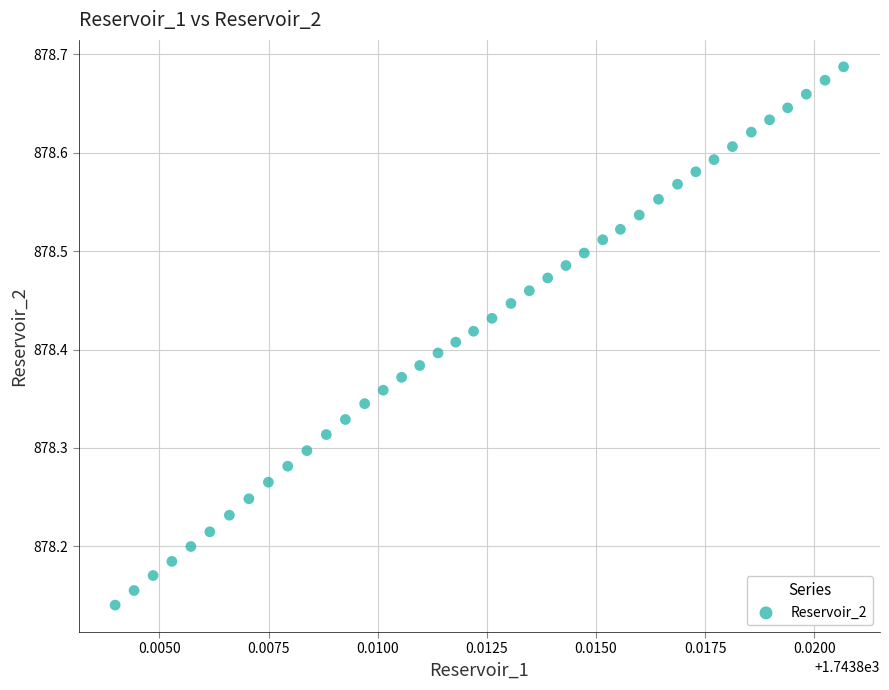

What is the range of Y values (max minus min)?

0.5